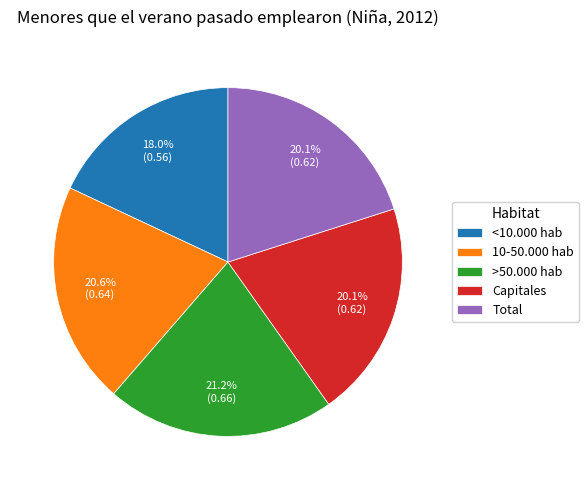

Combined, what portion of the pie is 10-50.000 hab and Total?

40.7%